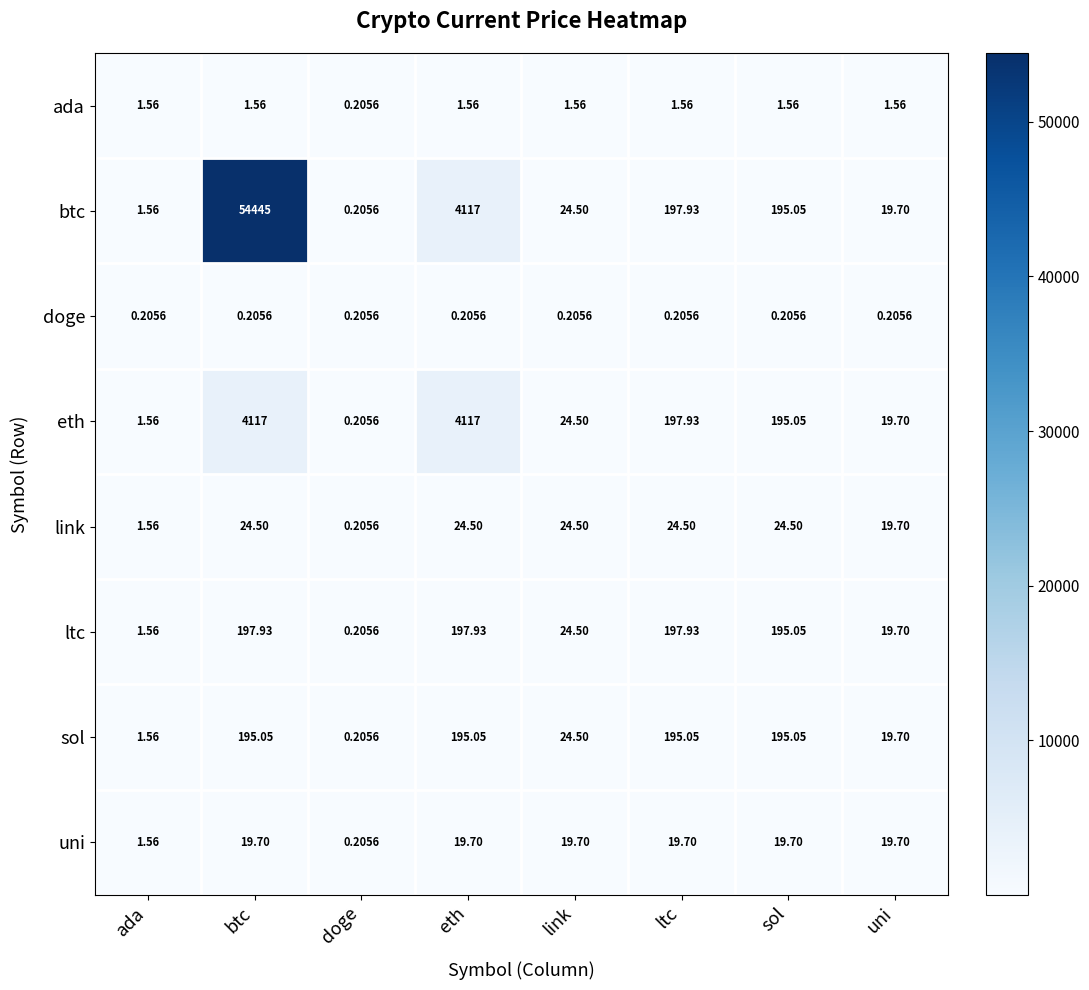

Where is ltc nearest to the value 99?

link